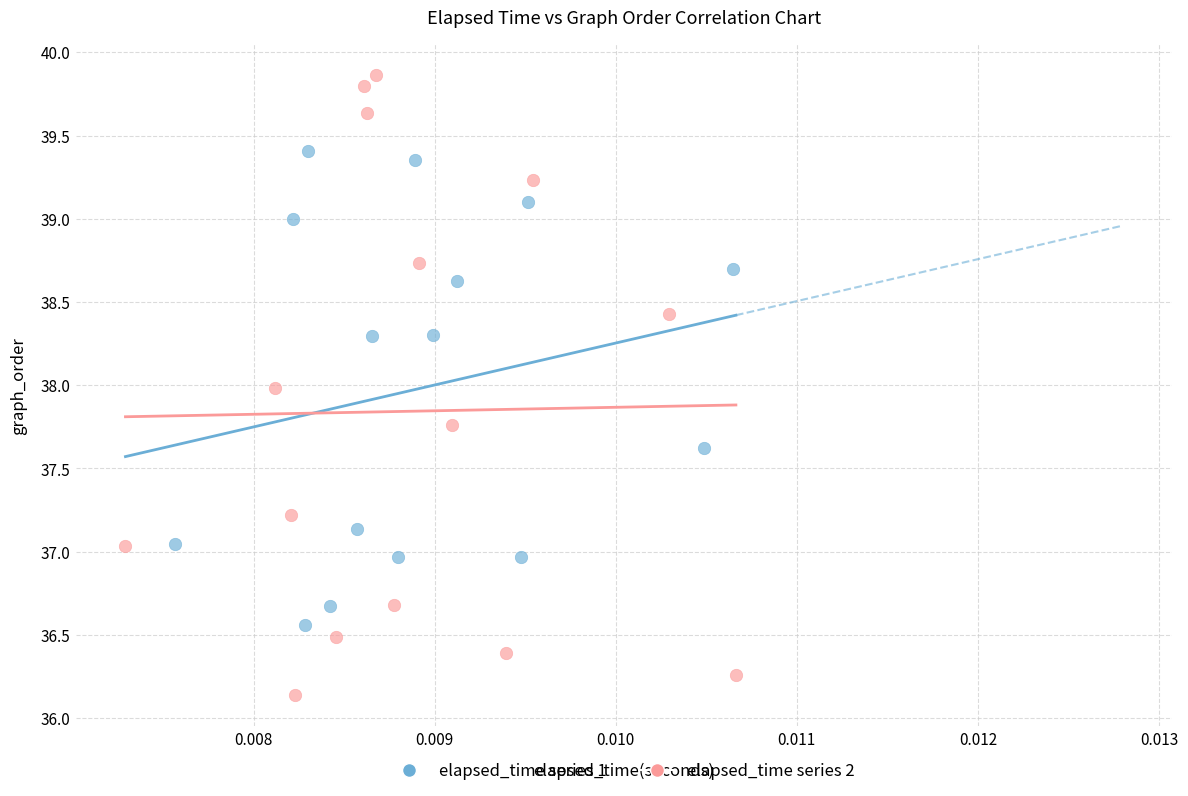

Which series contains the highest Y value?

elapsed_time series 2